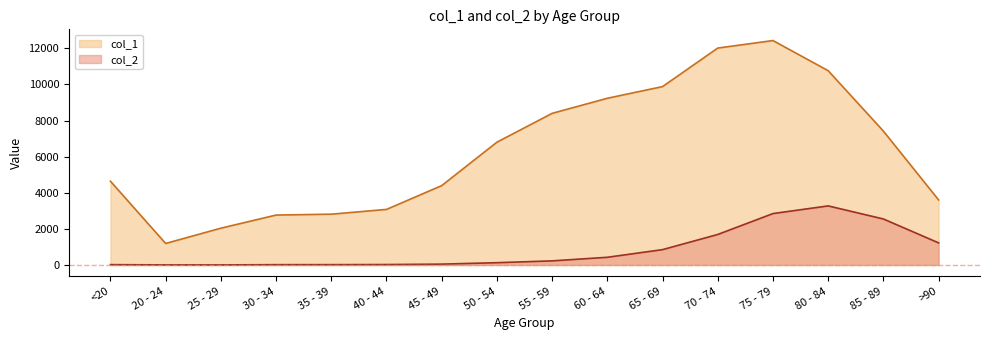

What is the difference between the maximum and second lowest values in the col_1 series?

10396